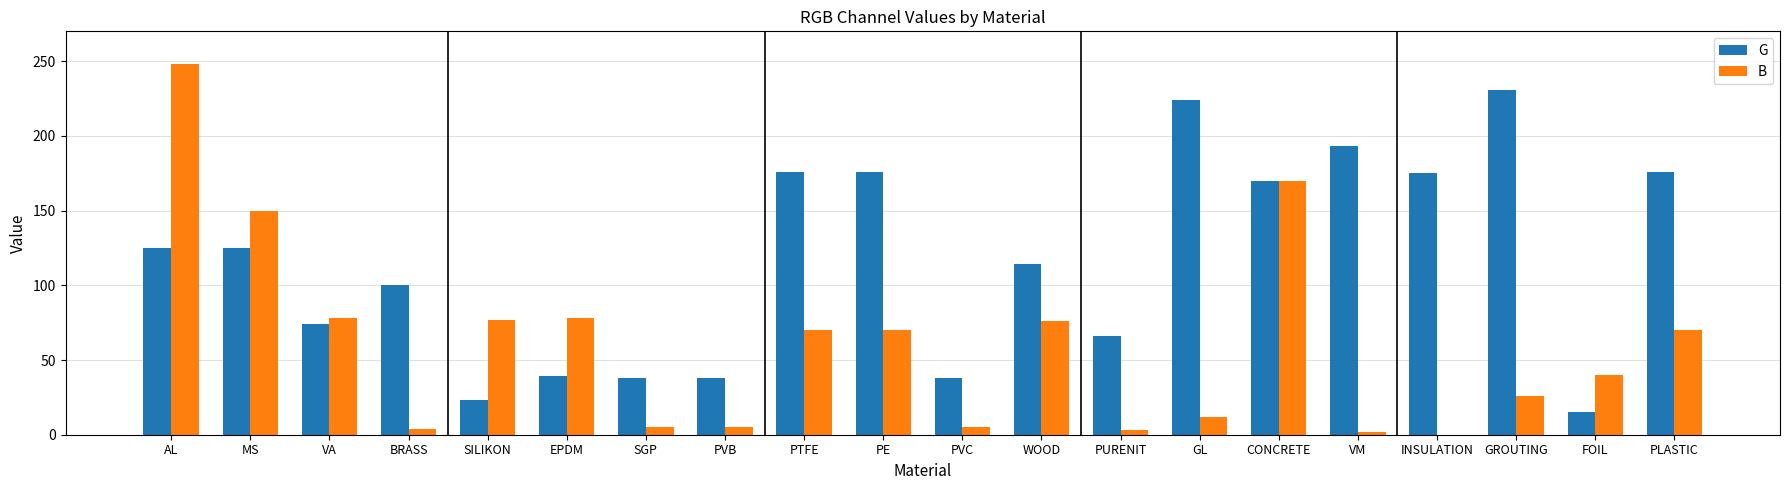

Which series has the largest total across all categories?

G